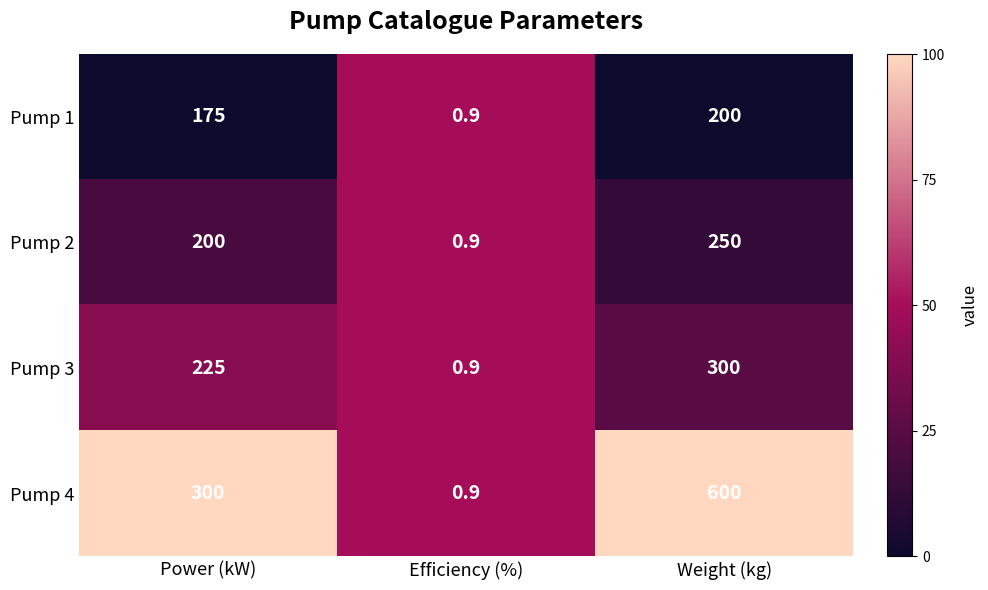

Reading left to right, extract all data points from this chart.

Pump 1: 175.0	0.9	200.0
Pump 2: 200.0	0.9	250.0
Pump 3: 225.0	0.9	300.0
Pump 4: 300.0	0.9	600.0